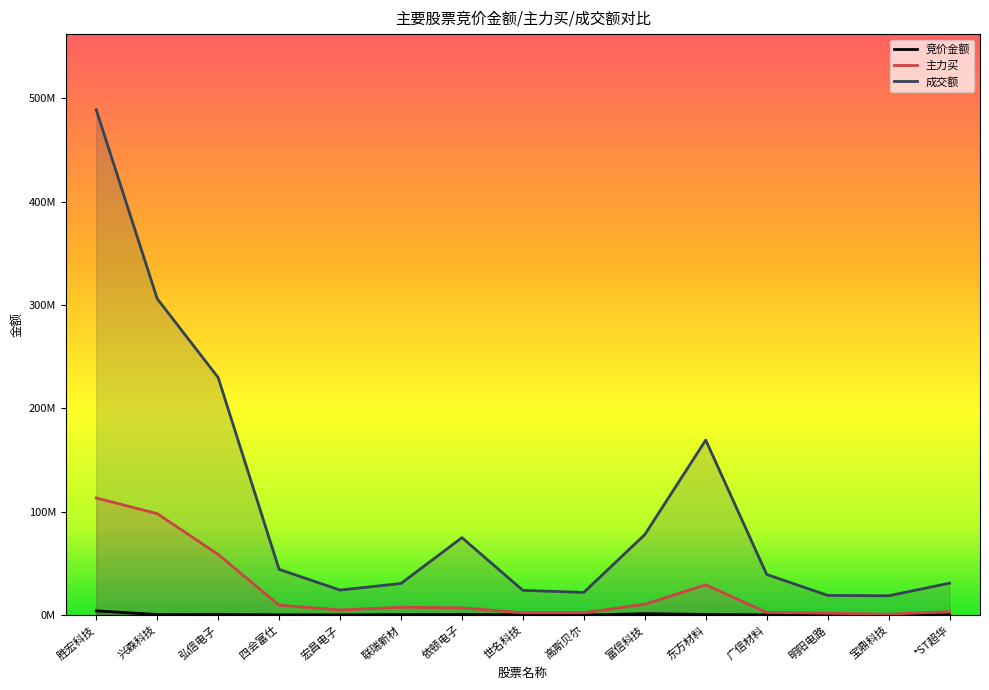

What is the difference between the maximum and minimum values in the 竞价金额 series?

4005654